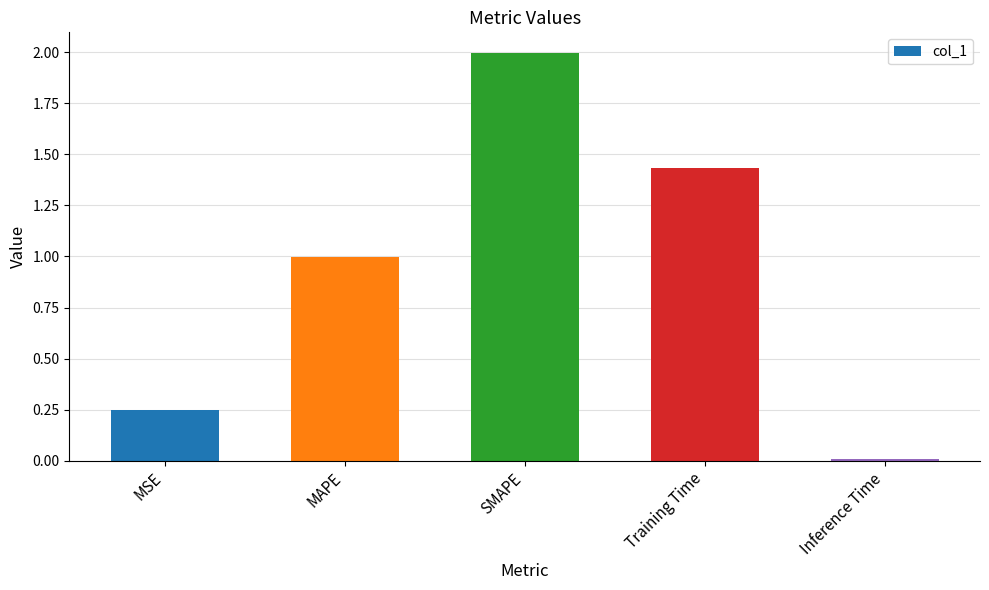

What is the maximum value shown in the chart?

2.0